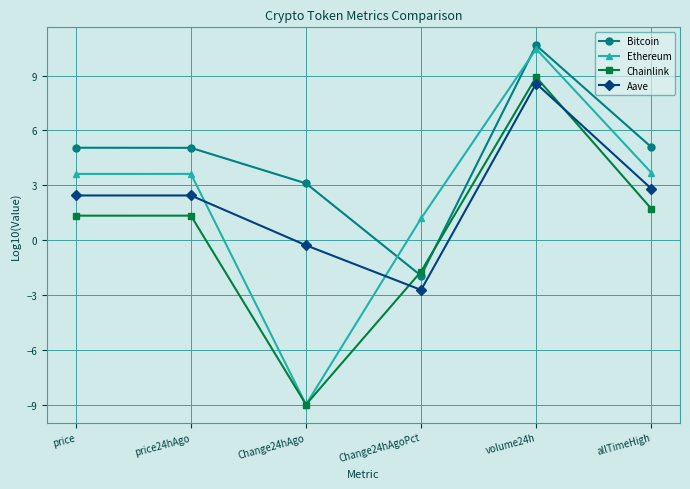

How many lines are shown in the chart?

4